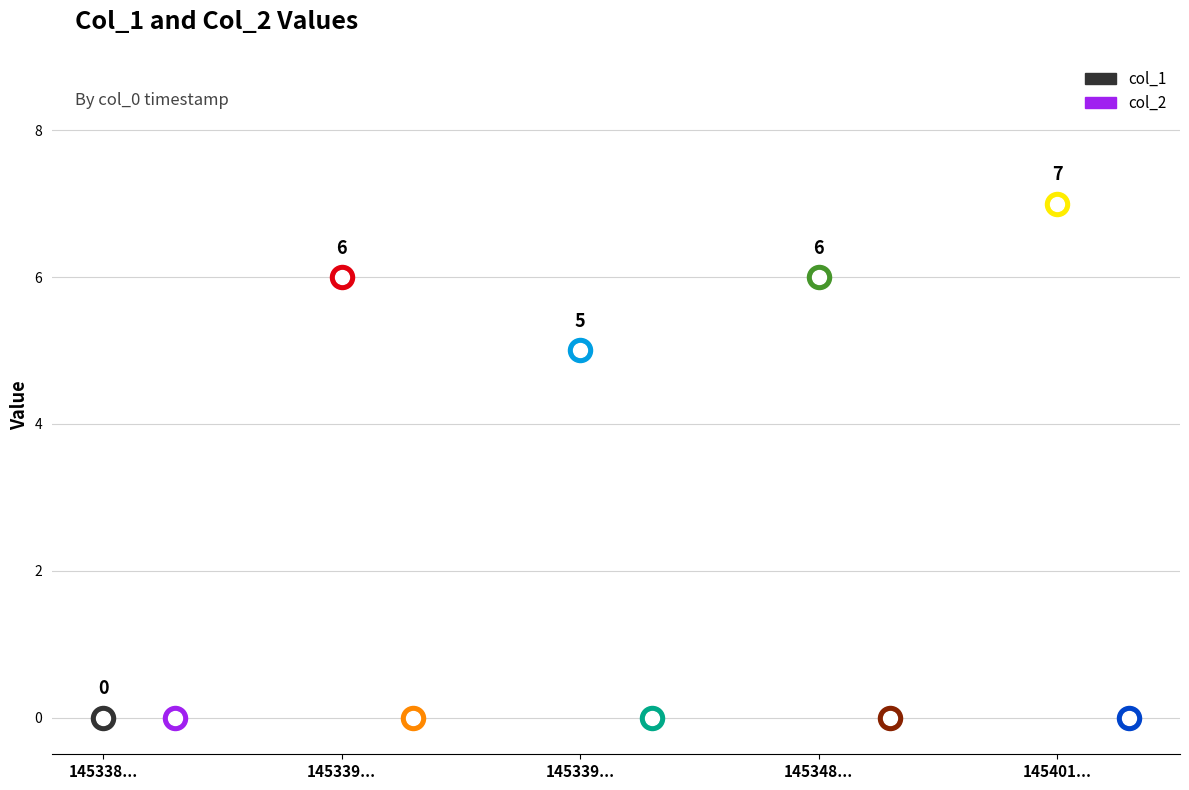

Which series reaches the maximum Y coordinate?

col_1